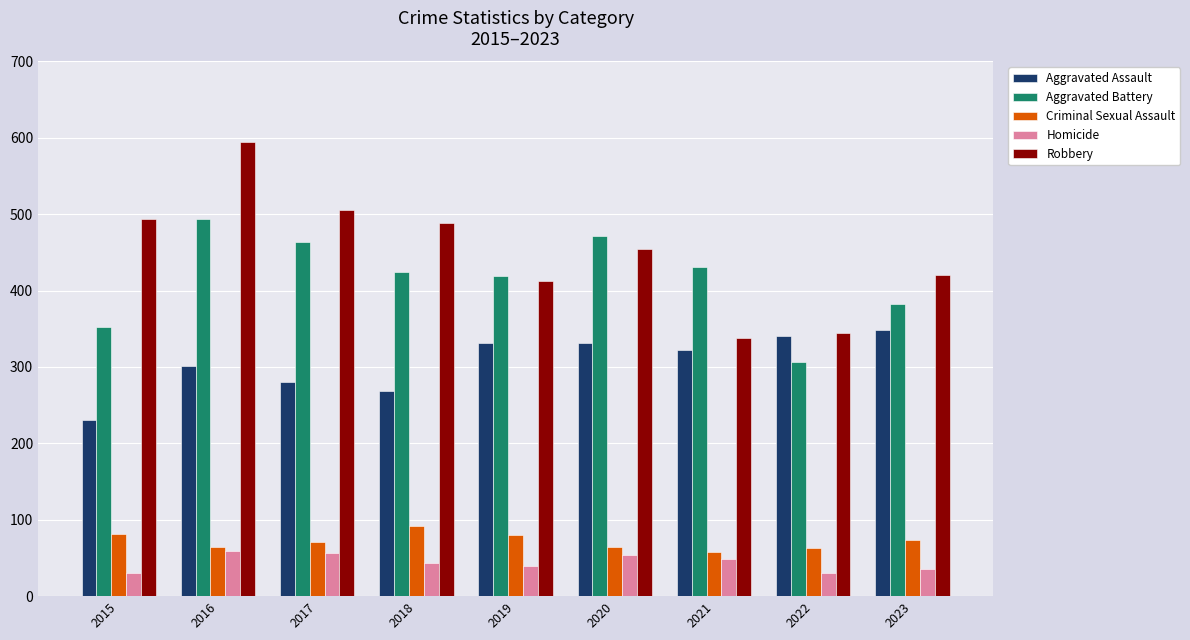

What is the sum of the Robbery values at 2022 and 2020?

799